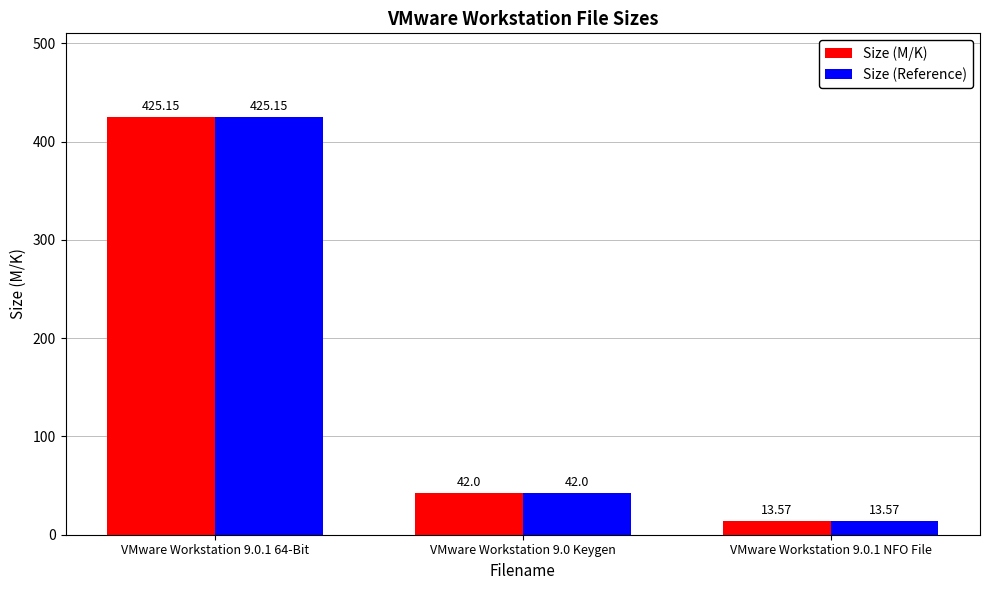

What are all the series names shown in the legend?

Size (M/K), Size (Reference)